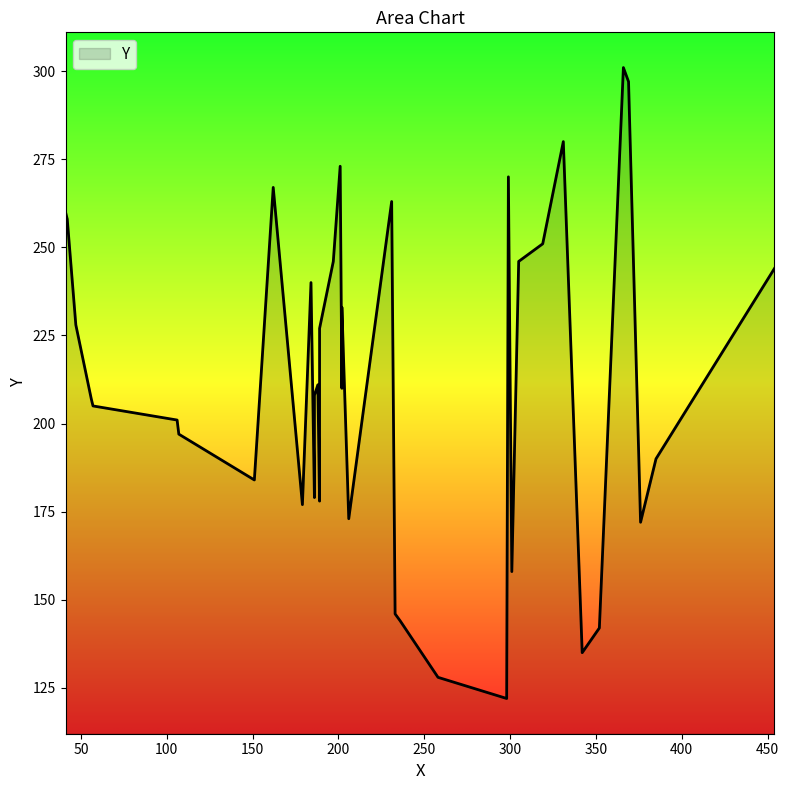

Read the value at 299, to the nearest 10.

270